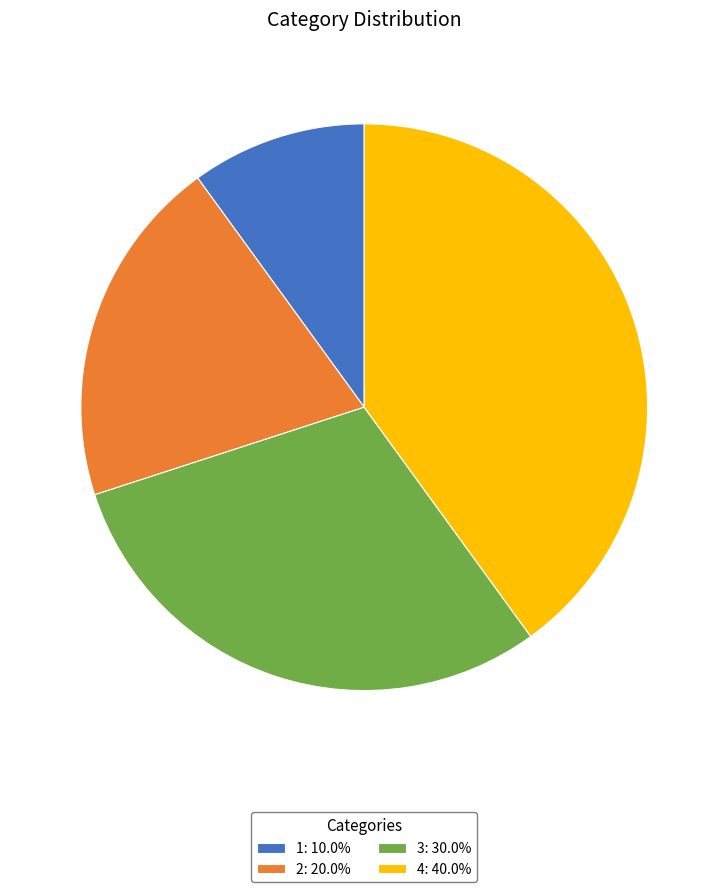

Is it true that 1 is 1% of the pie?

False